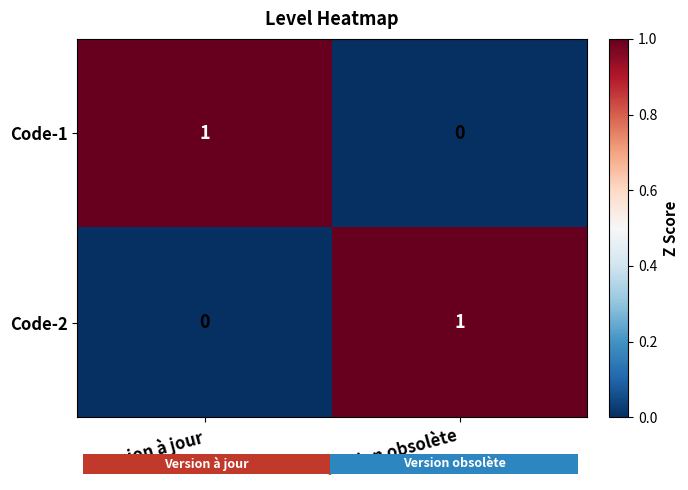

What is the sum of all Code-2 values?

1